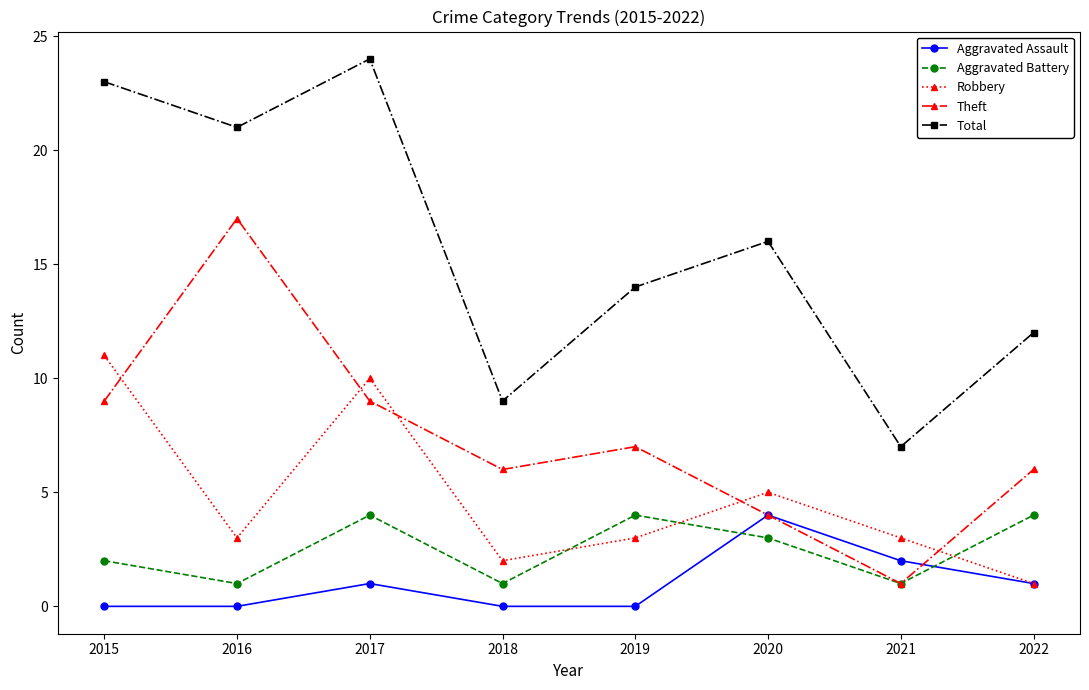

How many interior local peaks does the Aggravated Assault series have?

2